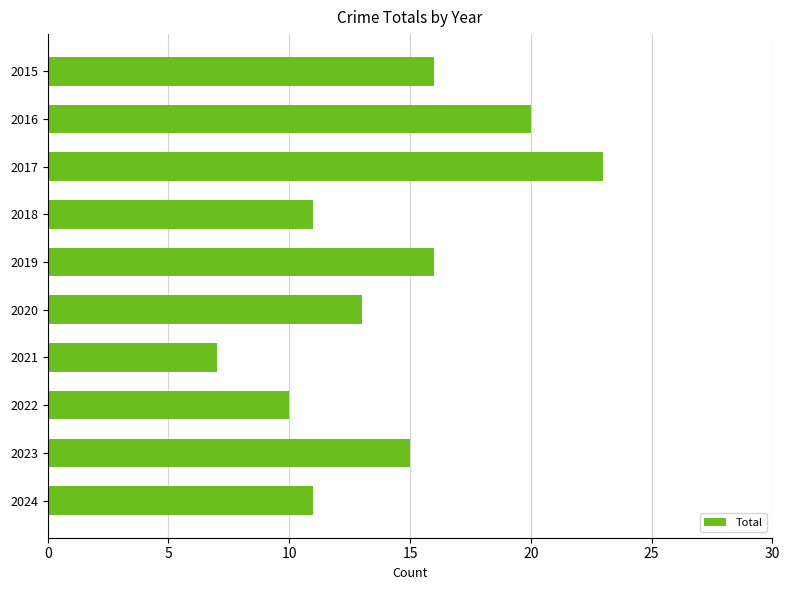

What is the greatest value displayed?

23